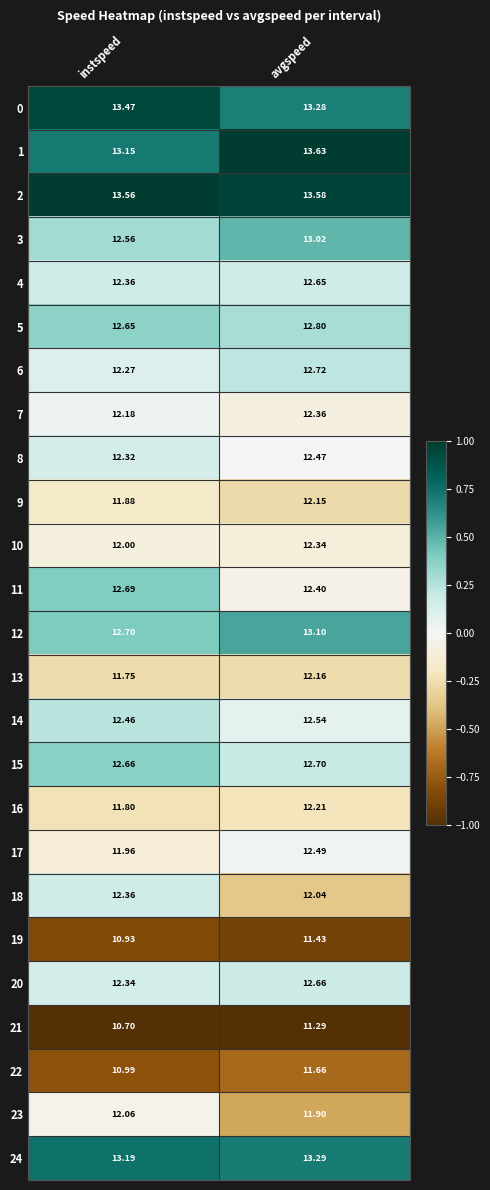

At which category does the chart reach its peak across all series?

avgspeed